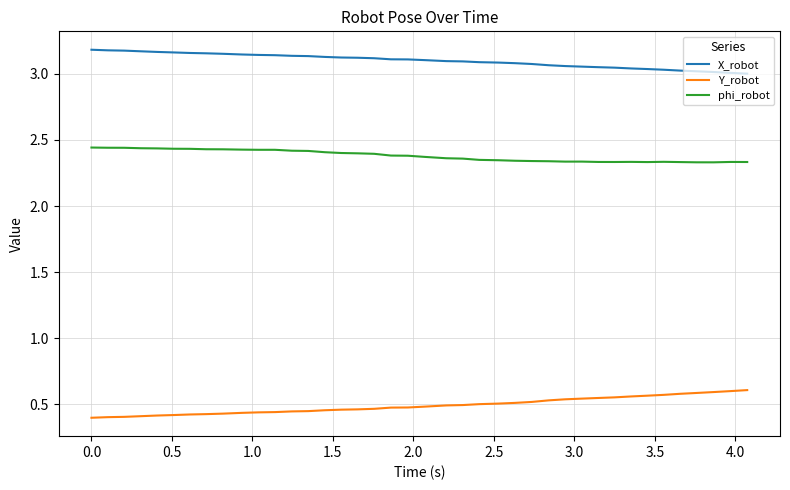

How many lines are shown in the chart?

3